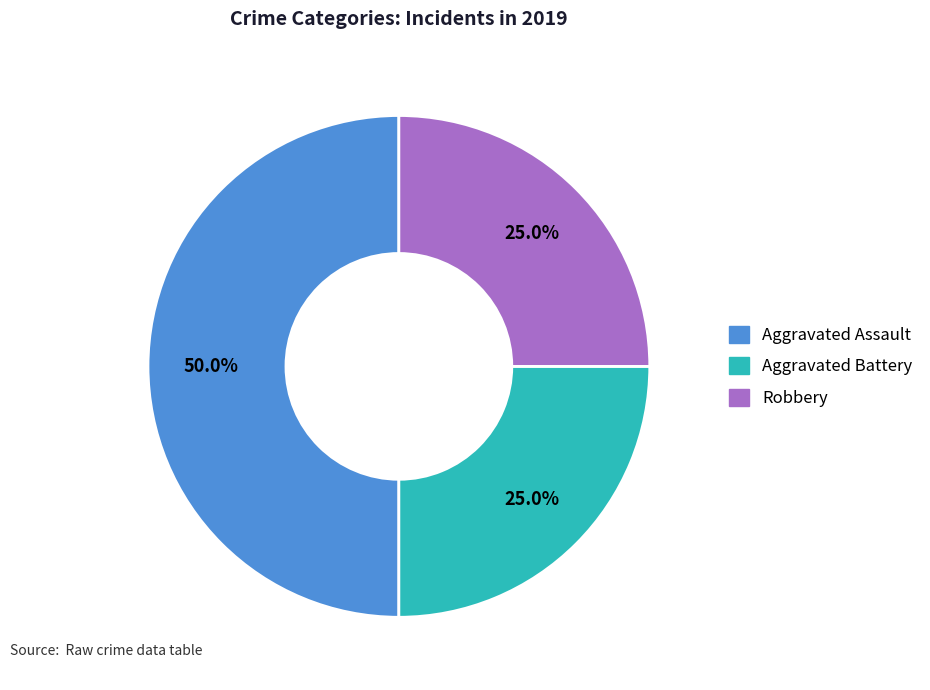

What is the largest slice in the pie chart?

Aggravated Assault